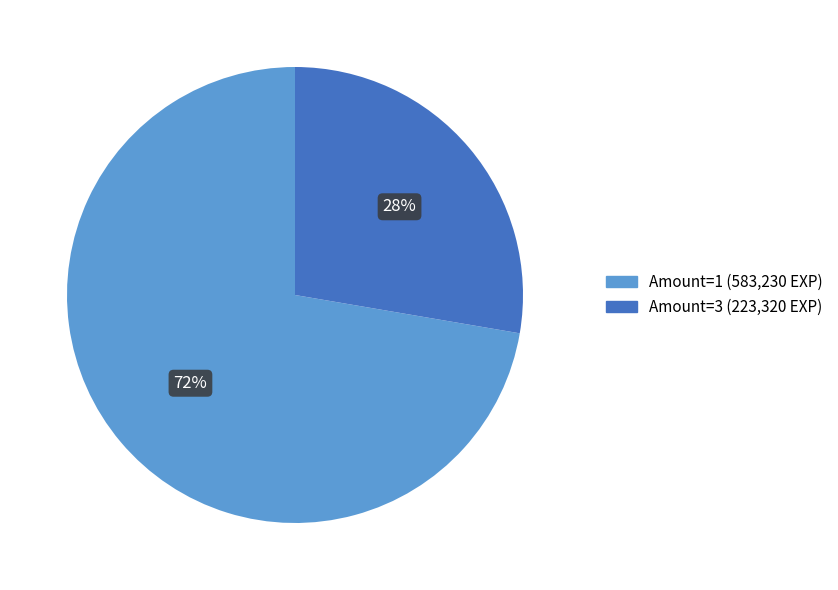

Is there any slice that represents more than half of the pie?

Yes